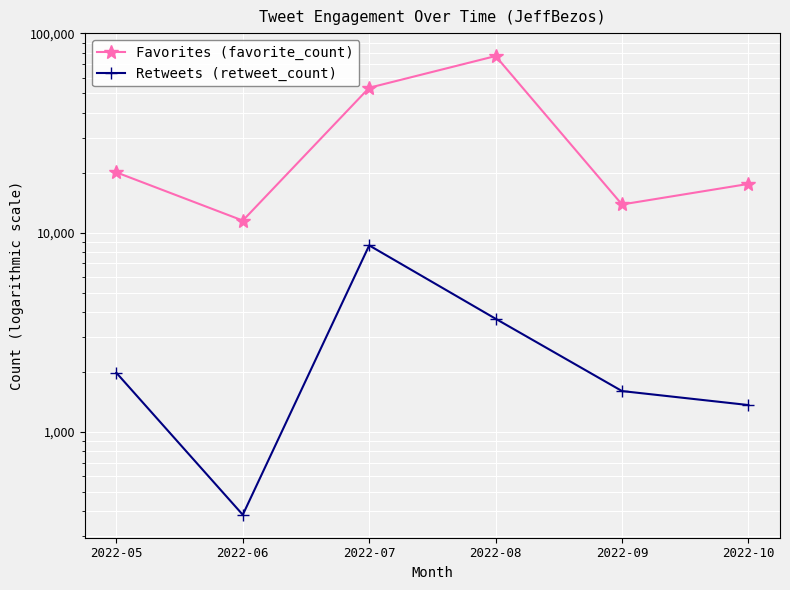

What is the difference between the maximum and minimum values in the Favorites (favorite_count) series?

65491